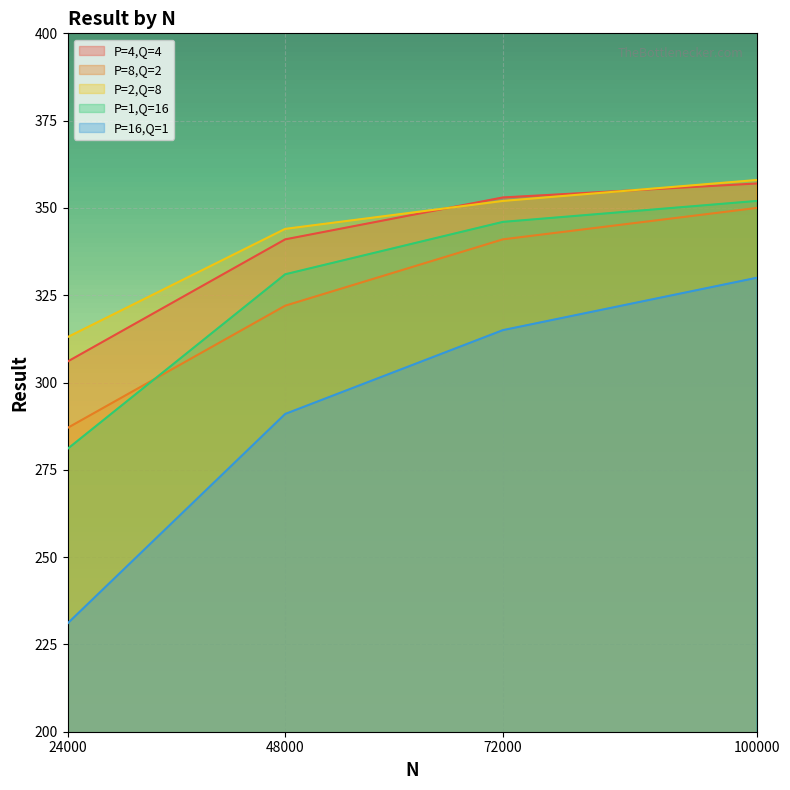

True or false: P=8,Q=2 has a value of 448 at 48000.

False